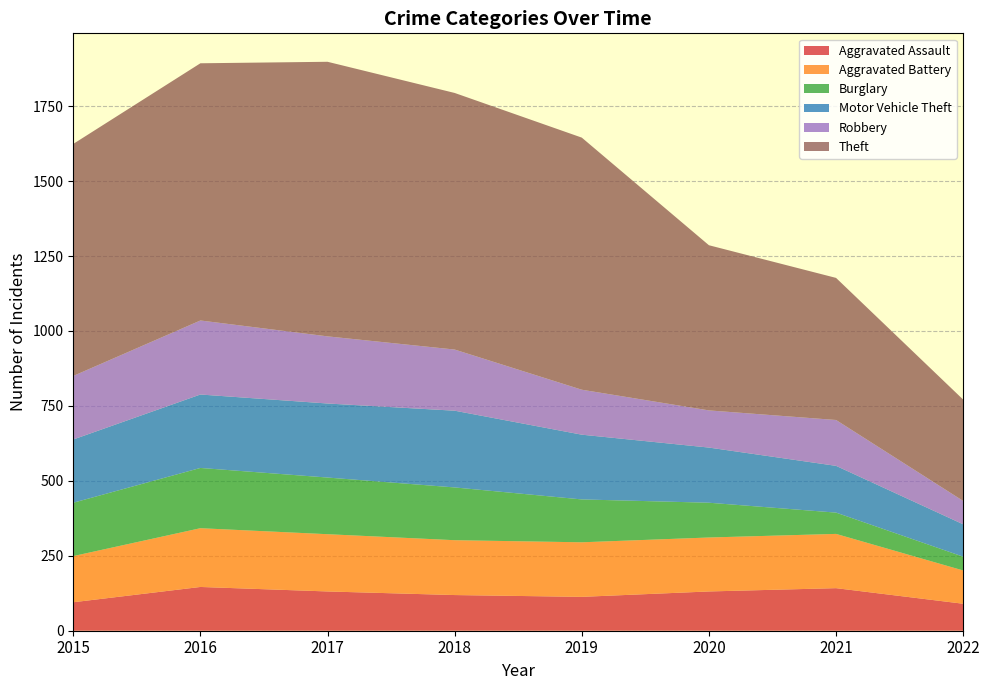

Reading left to right, transcribe all the data shown in this chart.

Aggravated Assault: 95	146	131	119	113	131	142	90
Aggravated Battery: 154	196	191	183	182	180	181	111
Burglary: 178	201	189	176	143	116	71	46
Motor Vehicle Theft: 211	245	247	256	216	184	156	108
Robbery: 212	247	224	204	150	124	153	78
Theft: 774	858	916	856	841	551	474	338